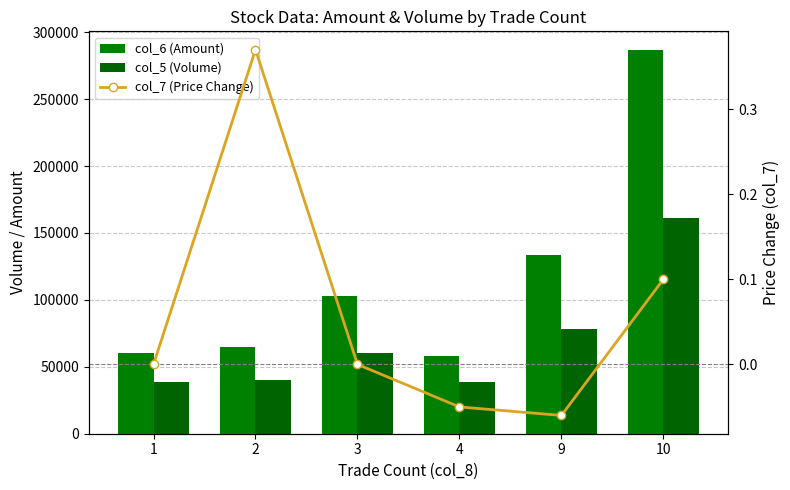

Rank the series by their maximum value, from lowest to highest.

col_7 (Price Change), col_5 (Volume), col_6 (Amount)